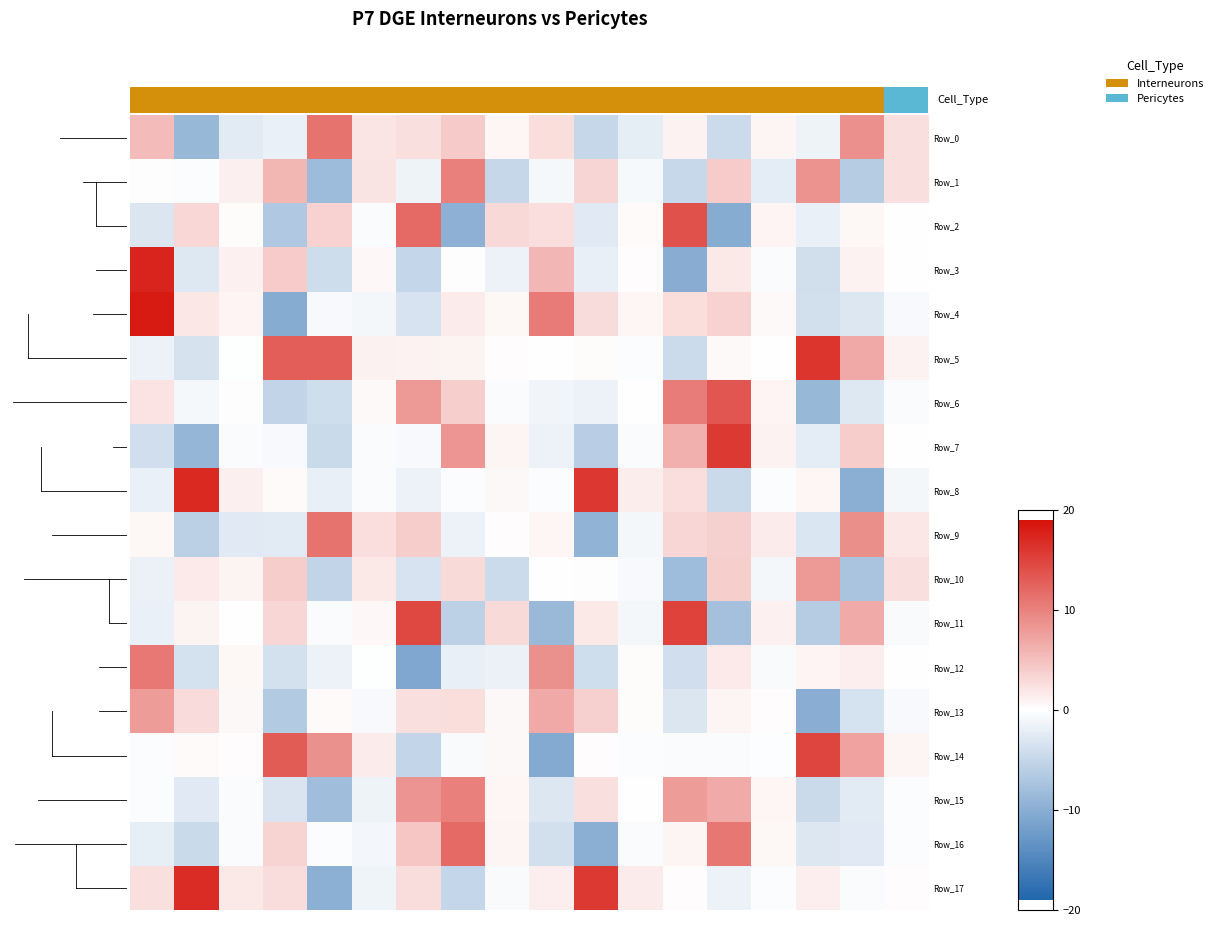

What is the greatest value displayed?

18.2